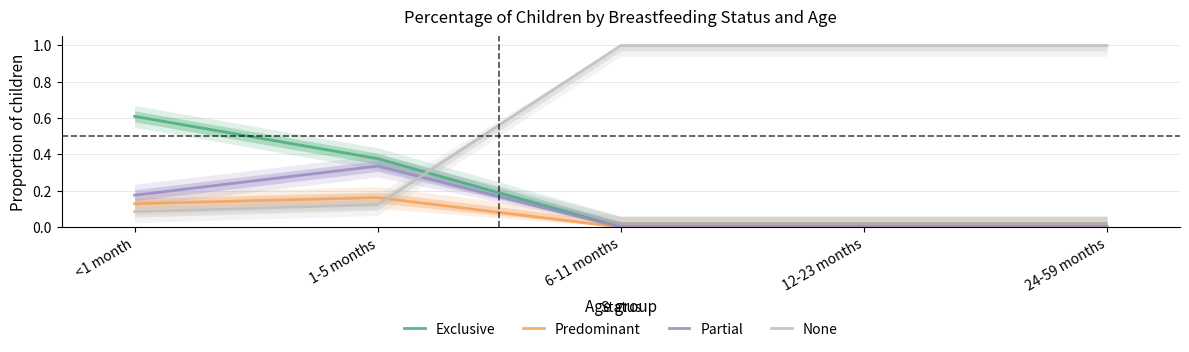

The value of Exclusive at 24-59 months is 0.0. True or false?

True